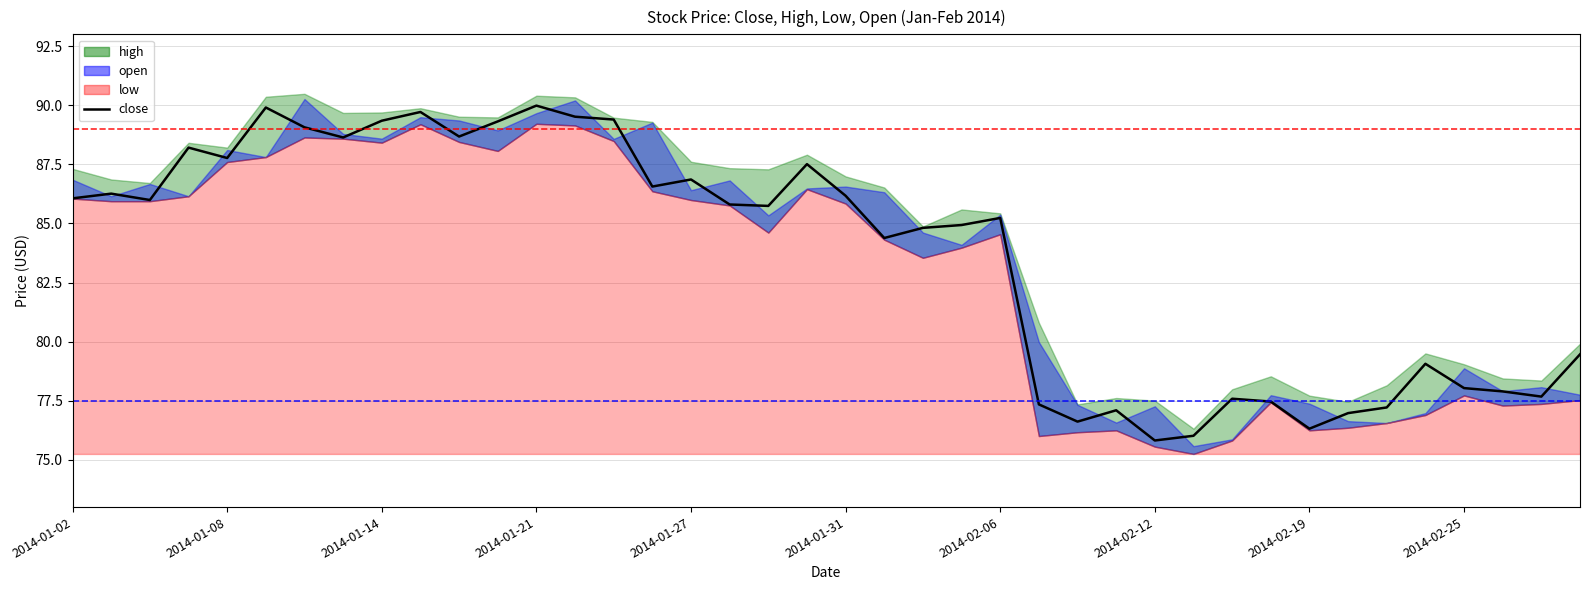

What is the difference between the second highest and second lowest values?

13.9